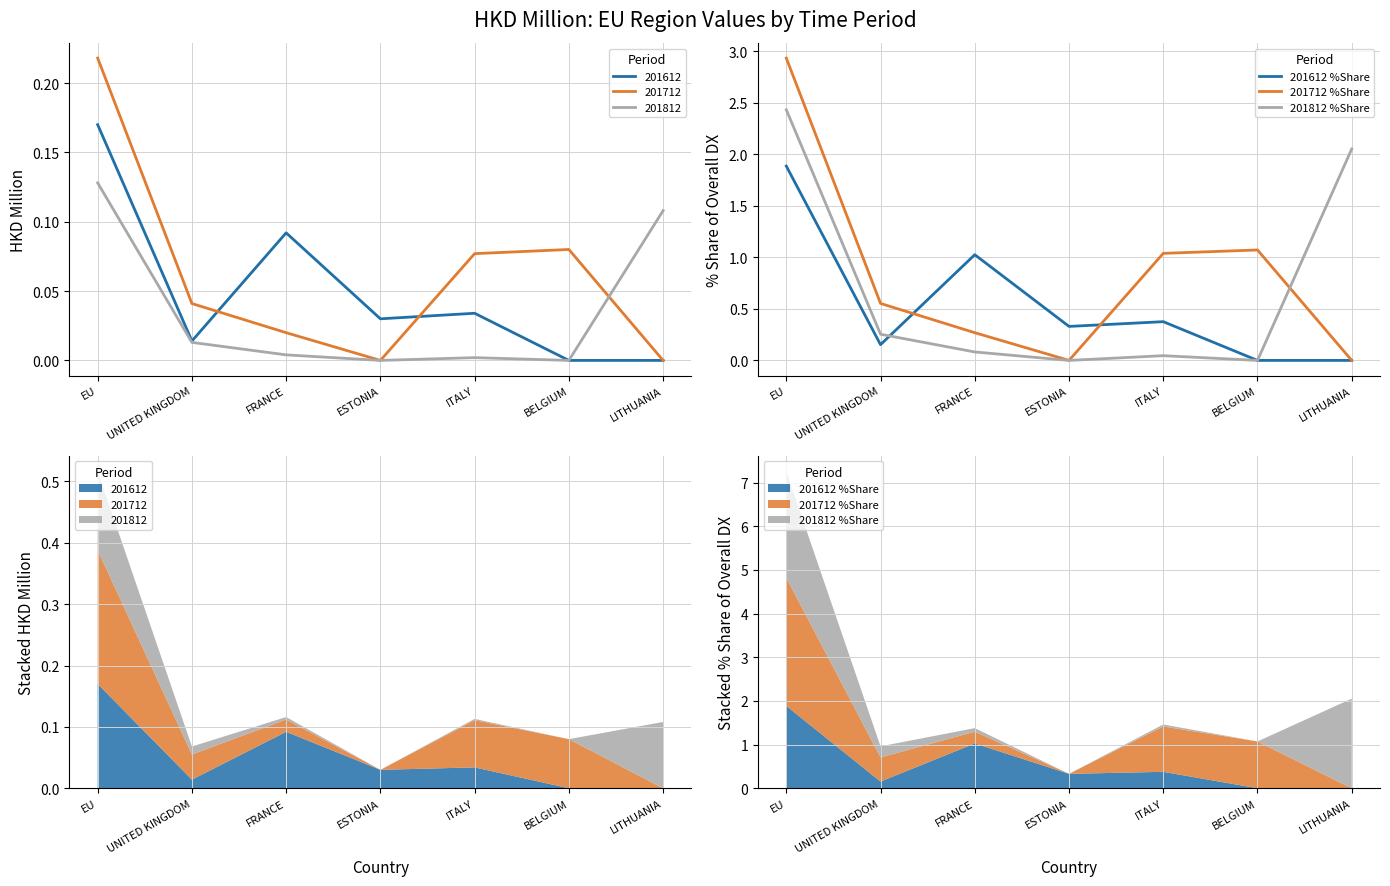

Rank the series by their maximum value, from highest to lowest.

201712 %Share, 201812 %Share, 201612 %Share